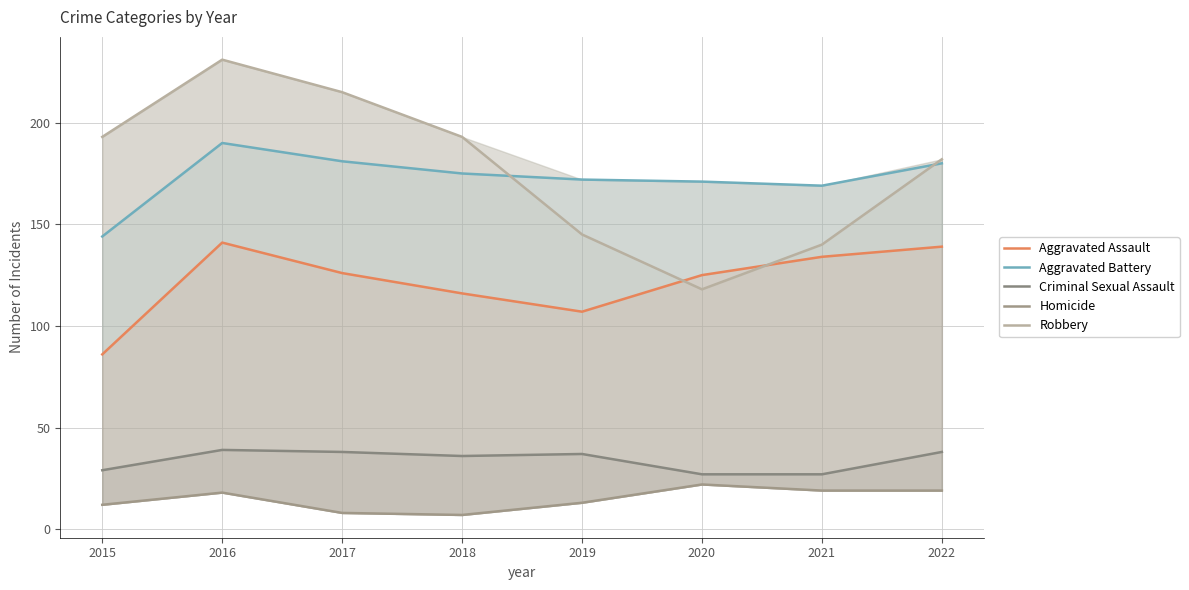

What is the average value of the Criminal Sexual Assault series?

34